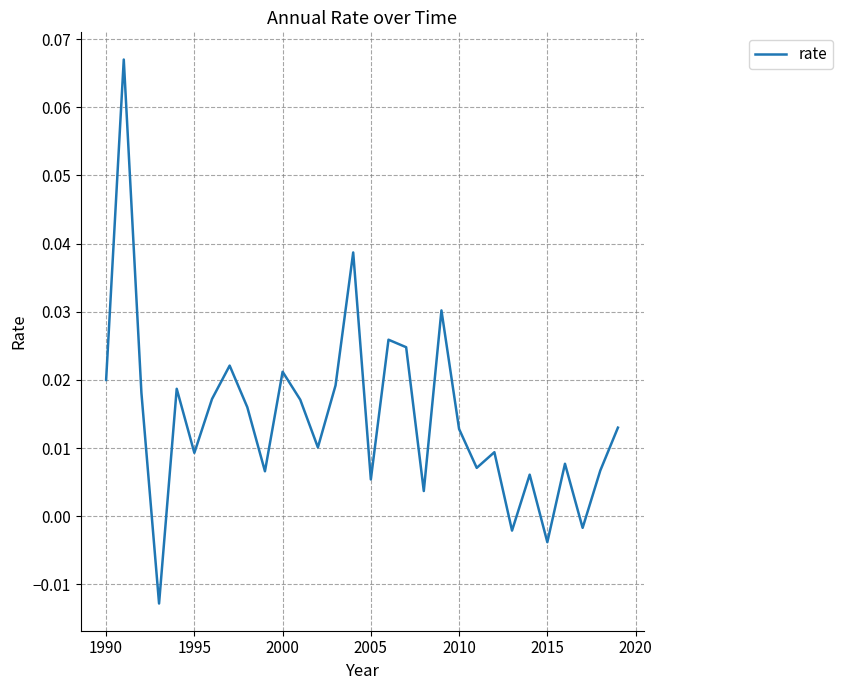

Does the chart display data point markers on the line(s)?

No